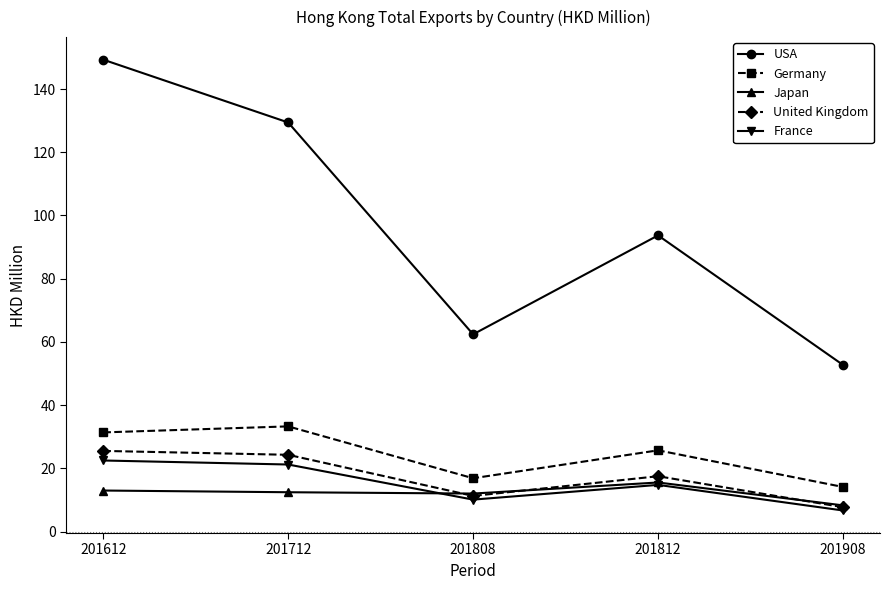

Is it true that Japan equals 14.1 at 201908?

False